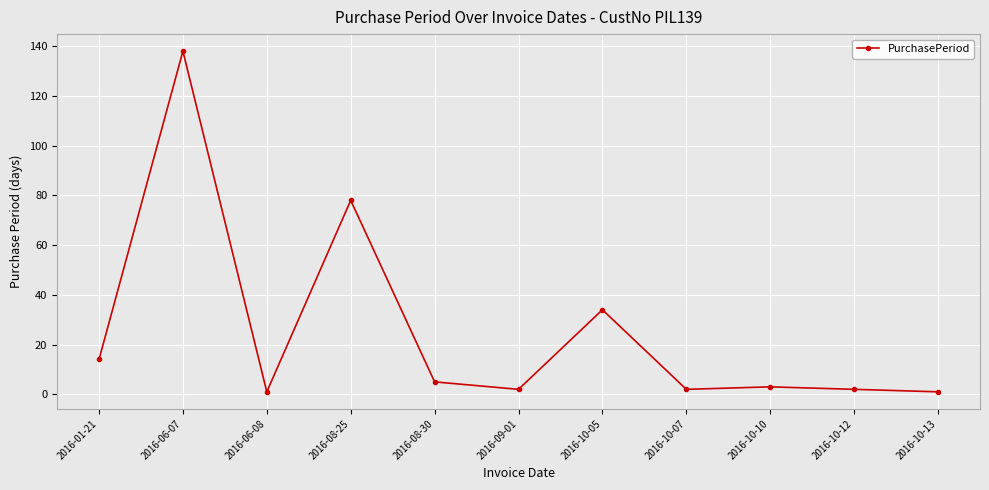

Is it true that the value at 2016-06-08 is 1?

True